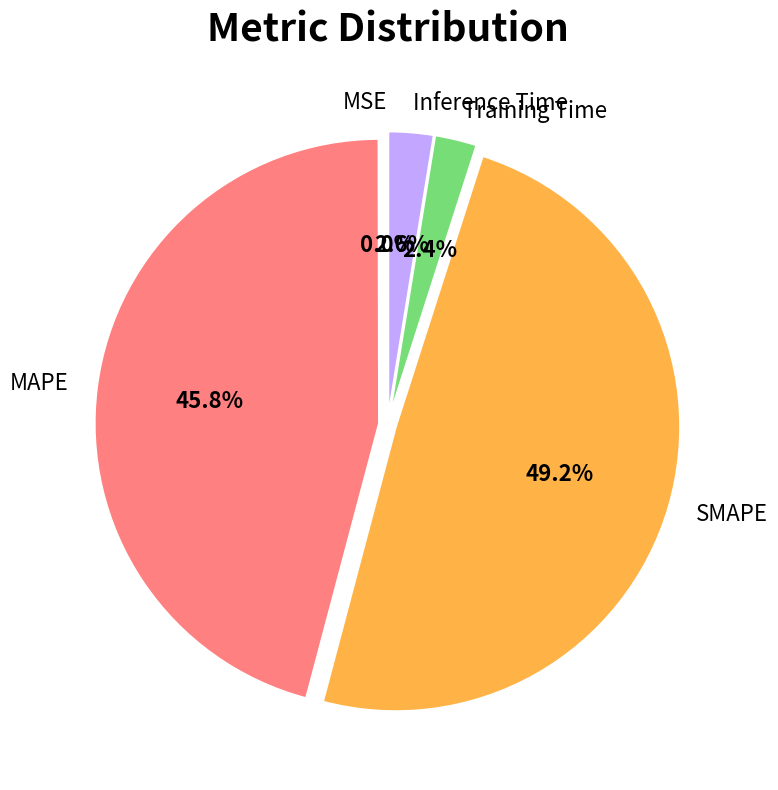

Approximately how many times larger is the value at SMAPE compared to MAPE?

1.1